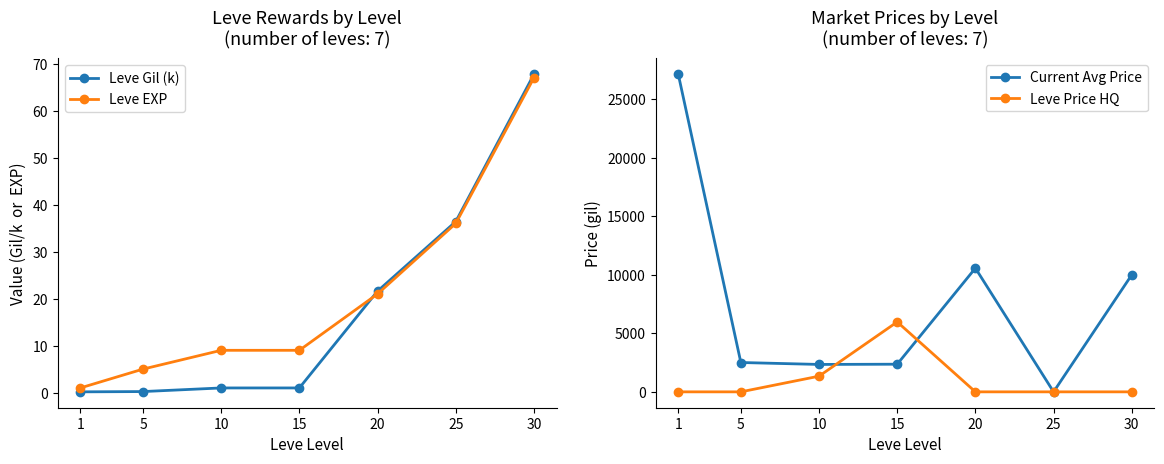

Between 15 and 30, which series saw the biggest shift?

Current Avg Price